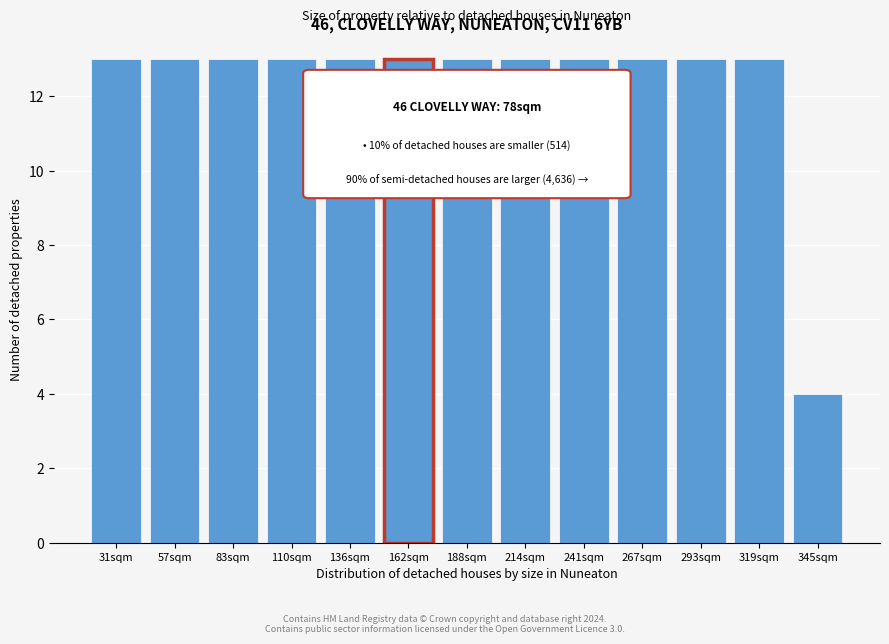

Reading right to left, list all the values displayed in this chart.

4	13	13	13	13	13	13	13	13	13	13	13	13